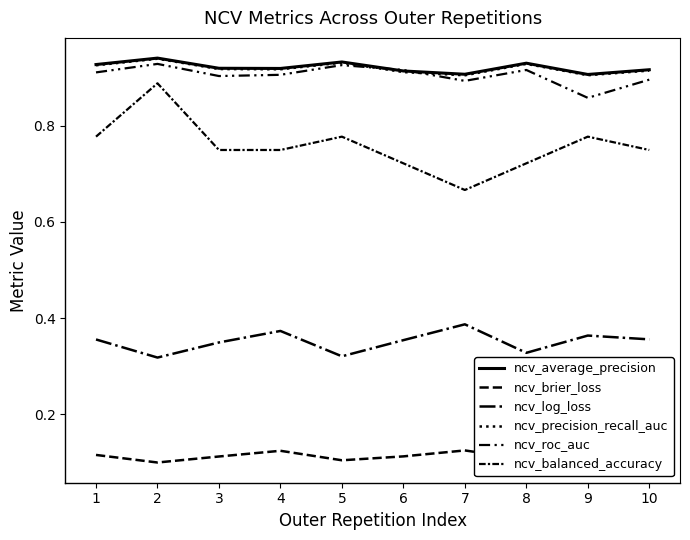

How many lines are shown in the chart?

6